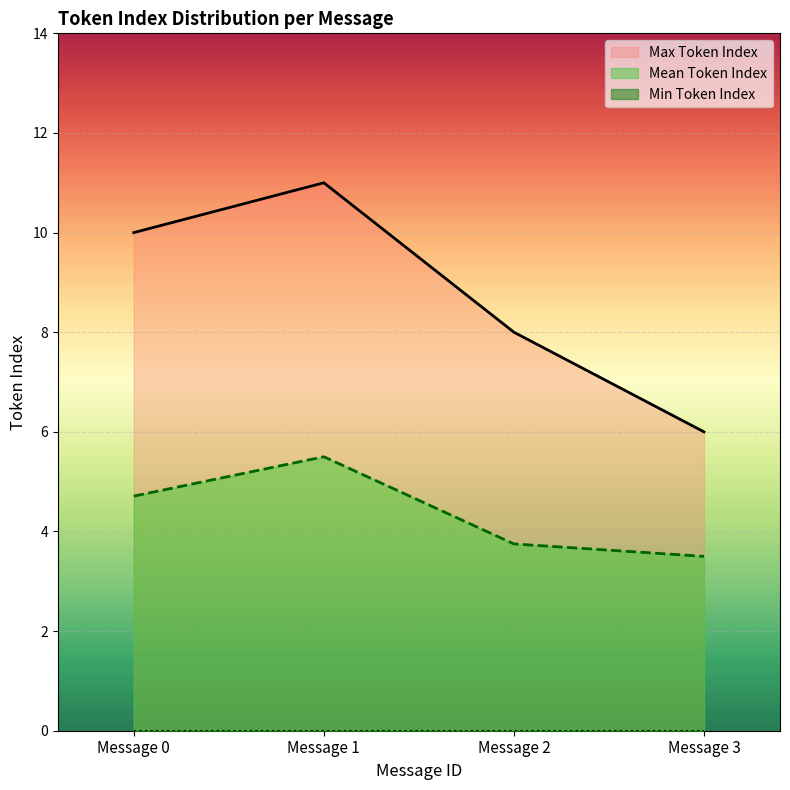

How many interior local peaks does the Mean Token Index series have?

1